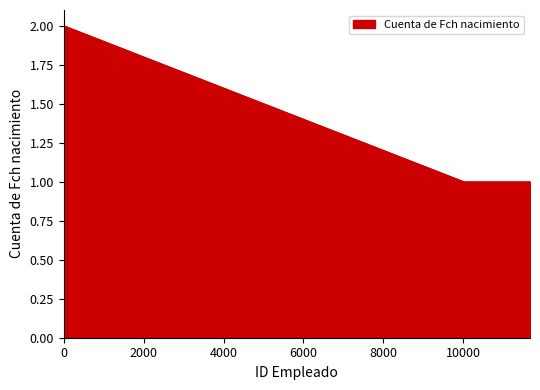

Does the chart display data point markers on the line(s)?

No